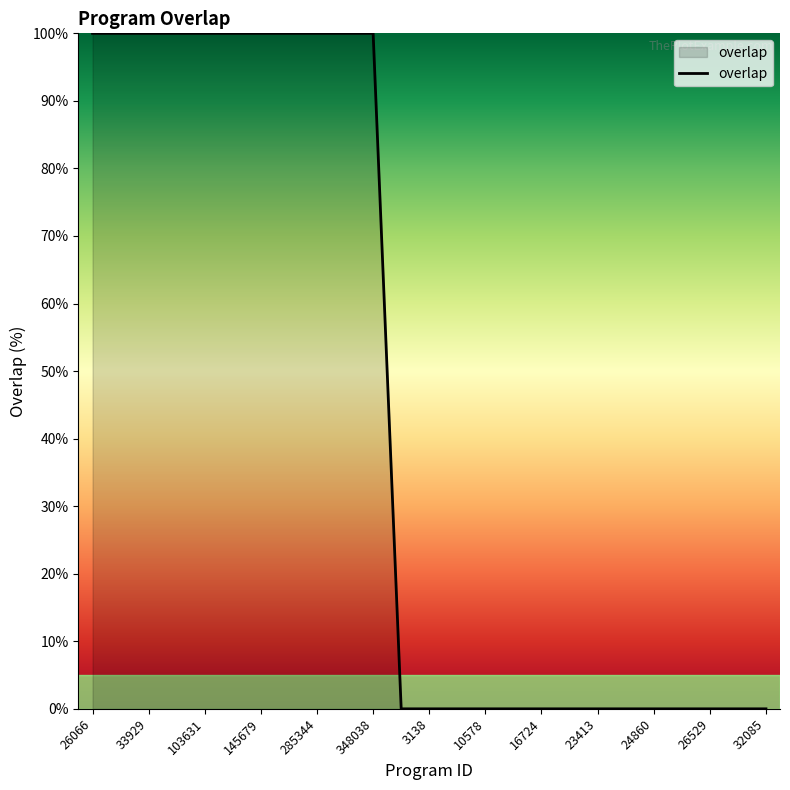

What is the difference between the maximum and minimum values?

100.0